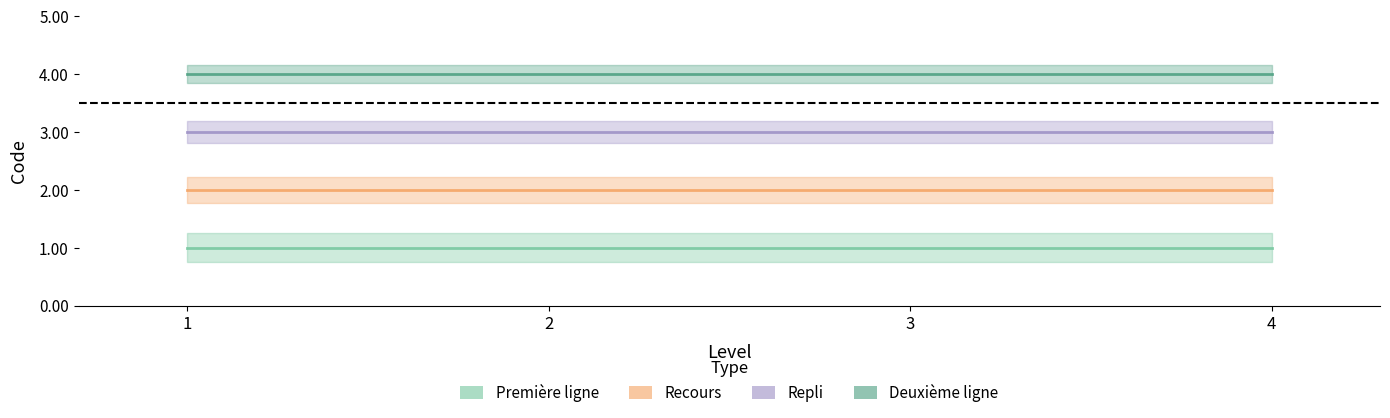

What is the sum of all Recours values?

8